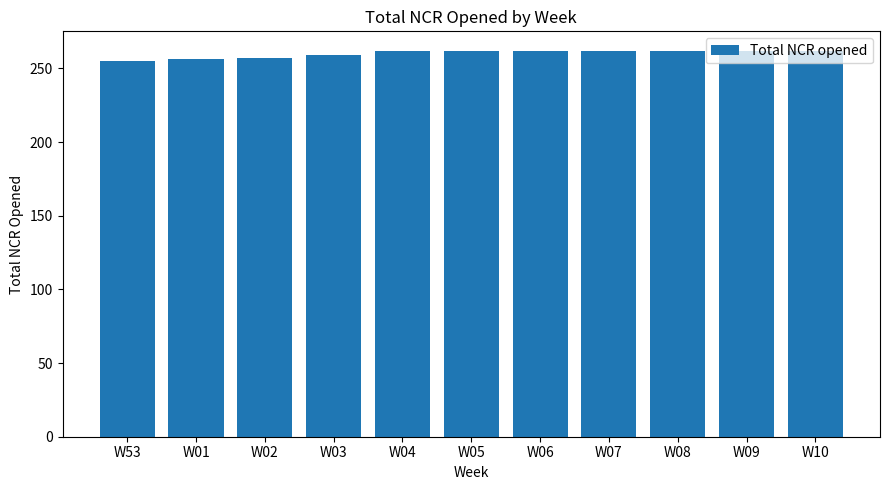

What is the label of the 9th bar from the right?

W02